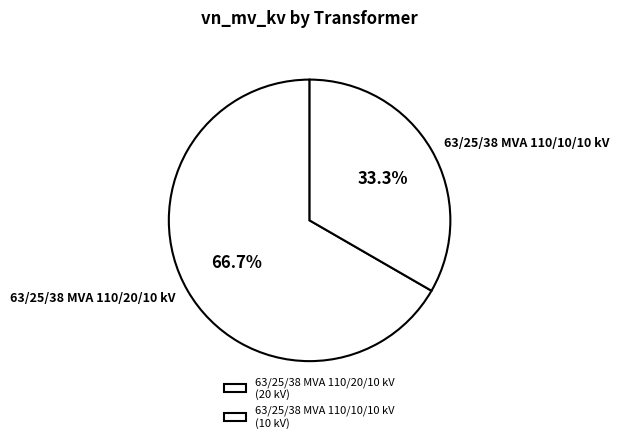

To the nearest percent, what is the average slice percentage?

50%